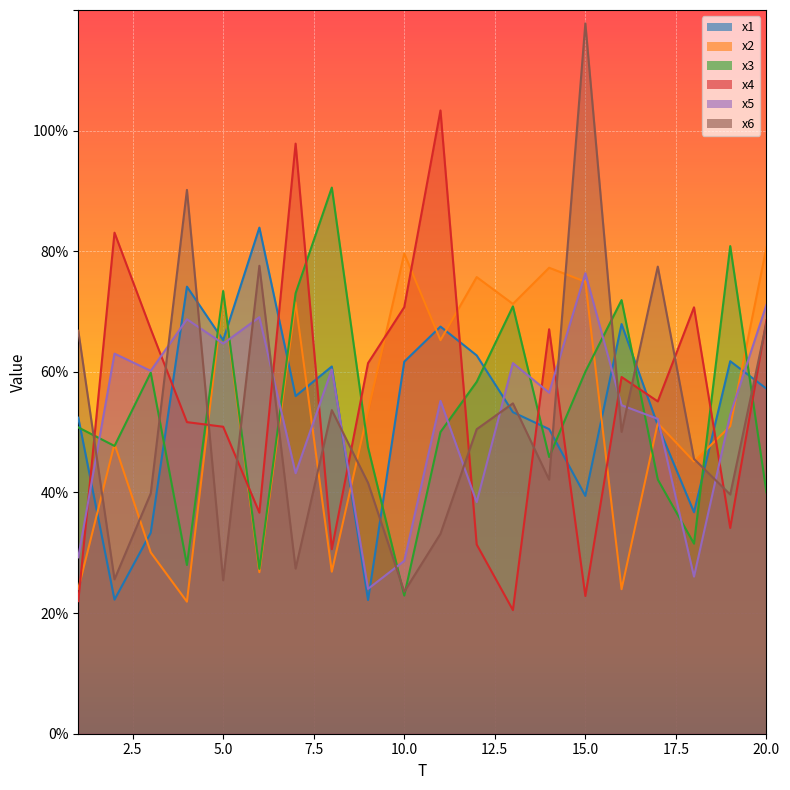

How many intersections are there between x1 and x4?

11